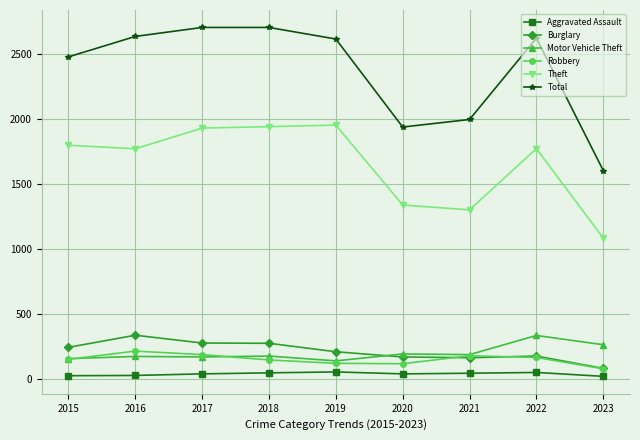

What is the value of the Theft point at the 4th from the left?

1942